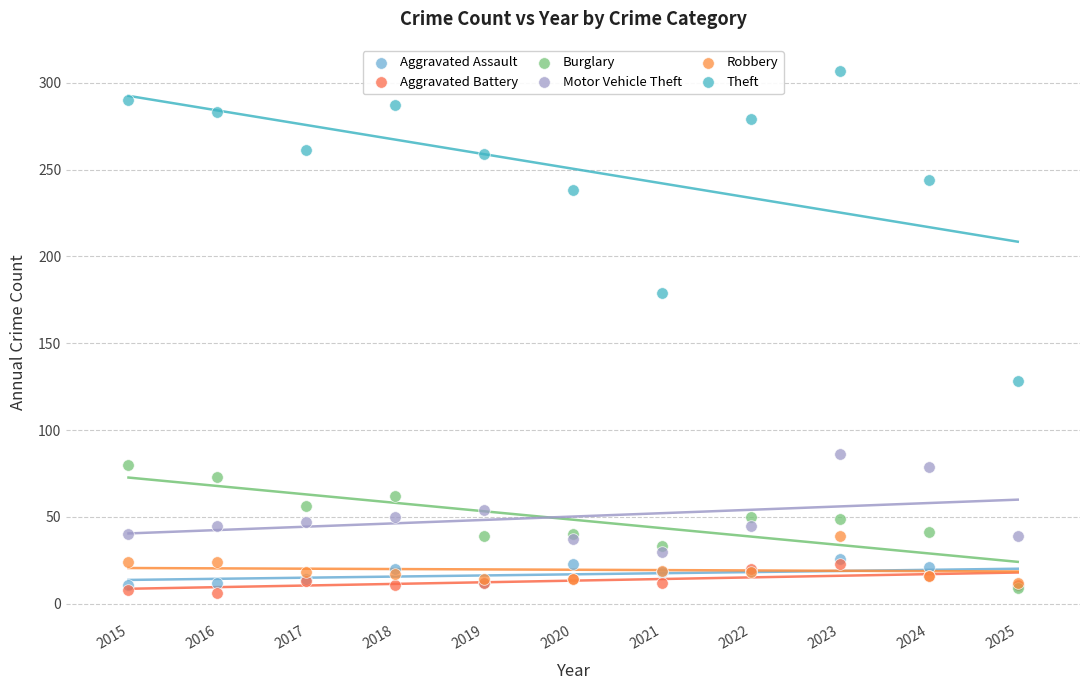

Across all series, what Y value is closest to 156?

179